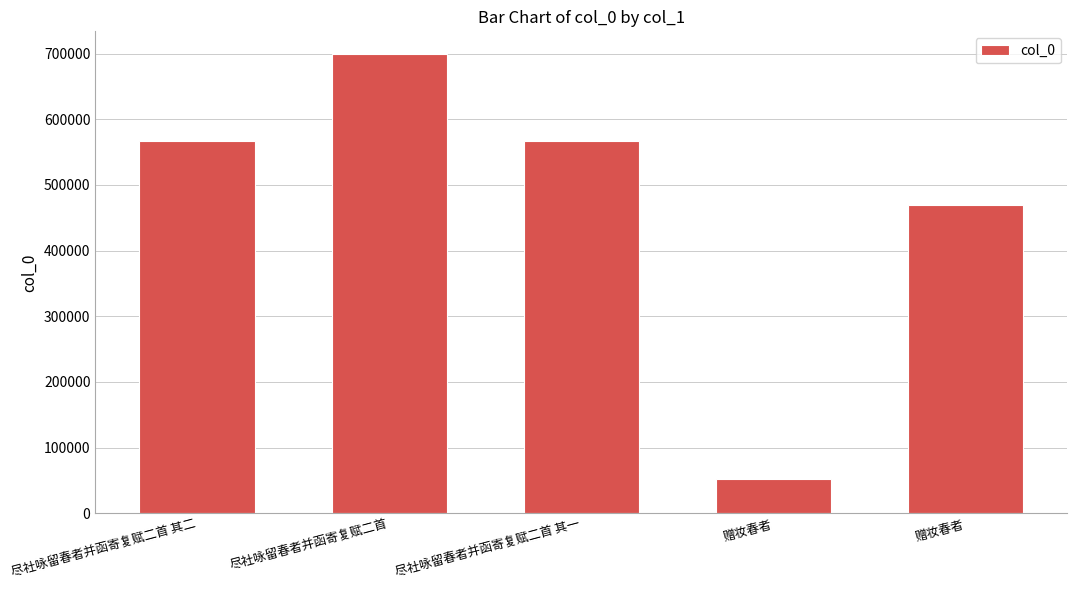

What is the minimum value shown in the chart?

52556